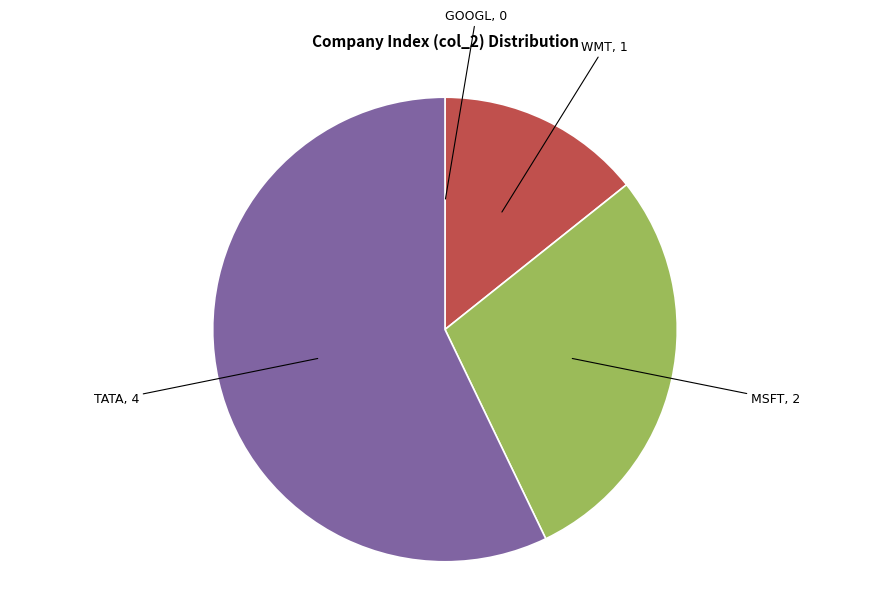

Does any single category account for the majority?

Yes